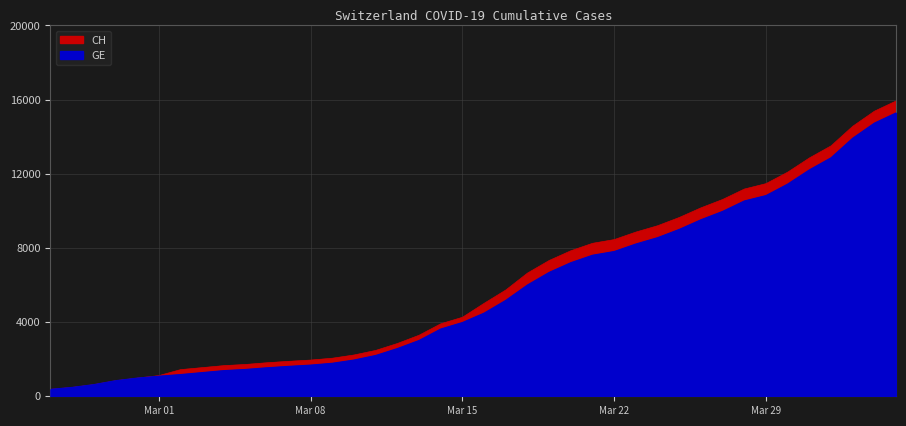

Which category has the lowest value across all series?

2020-02-25